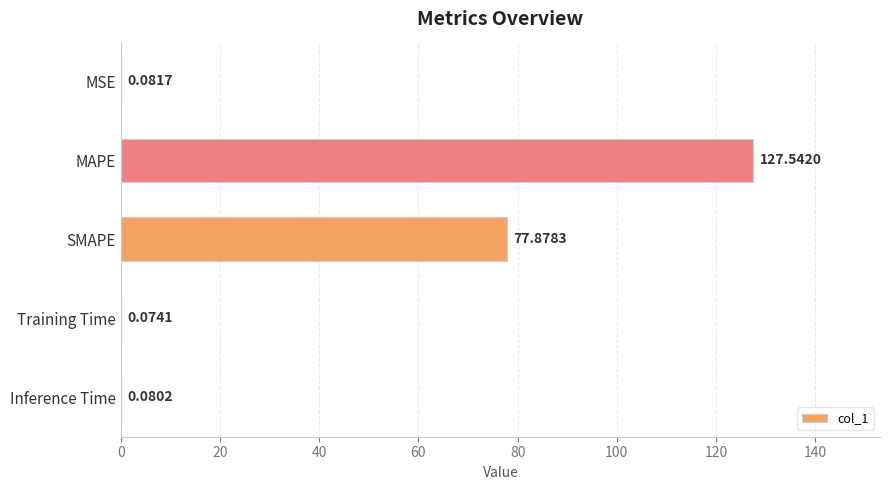

Between MSE and Training Time, which is larger?

MSE